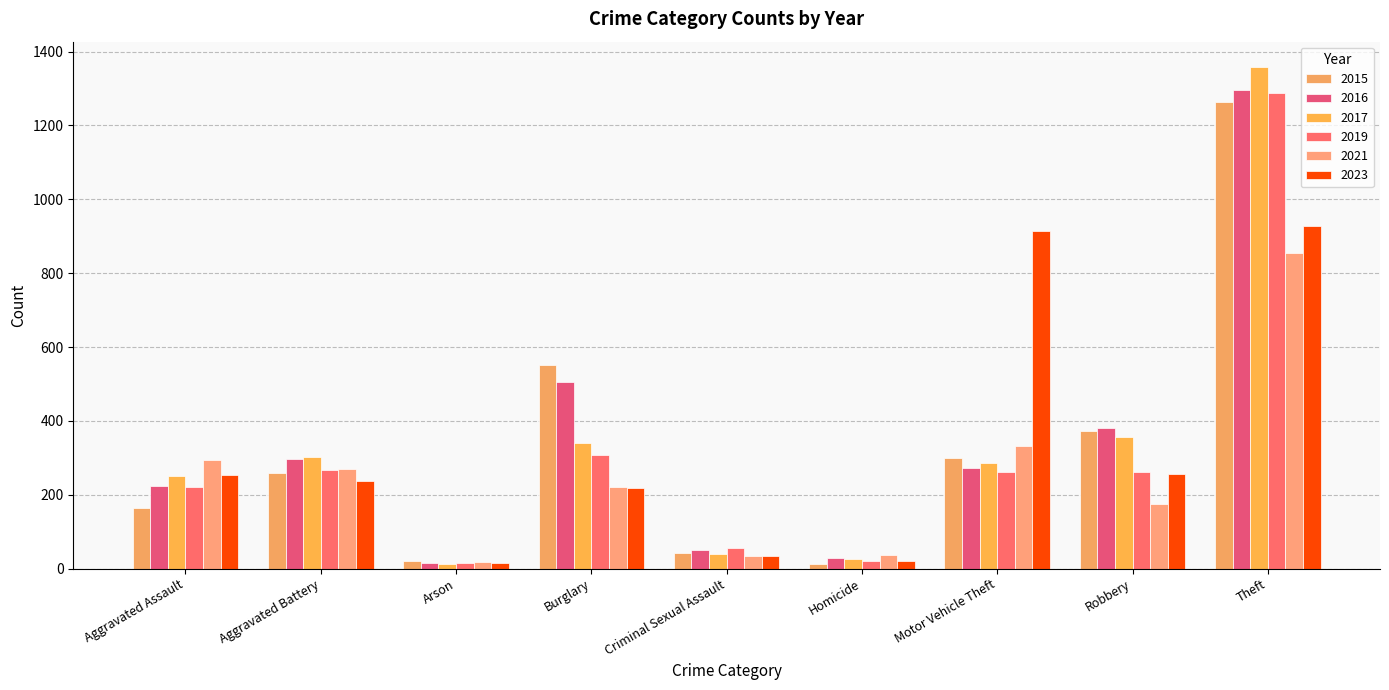

What is the difference between the maximum and minimum values in the 2019 series?

1272